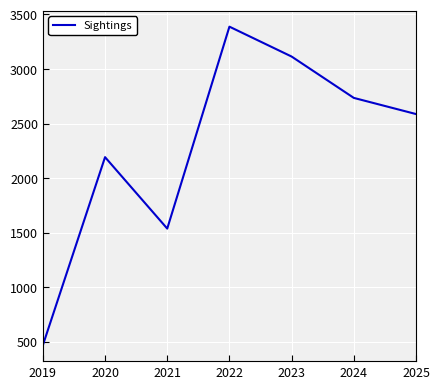

At which category does the data reach its first local peak?

2020